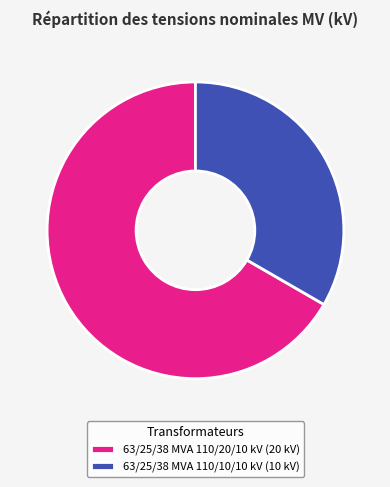

Which slice represents more than half of the pie?

63/25/38 MVA 110/20/10 kV